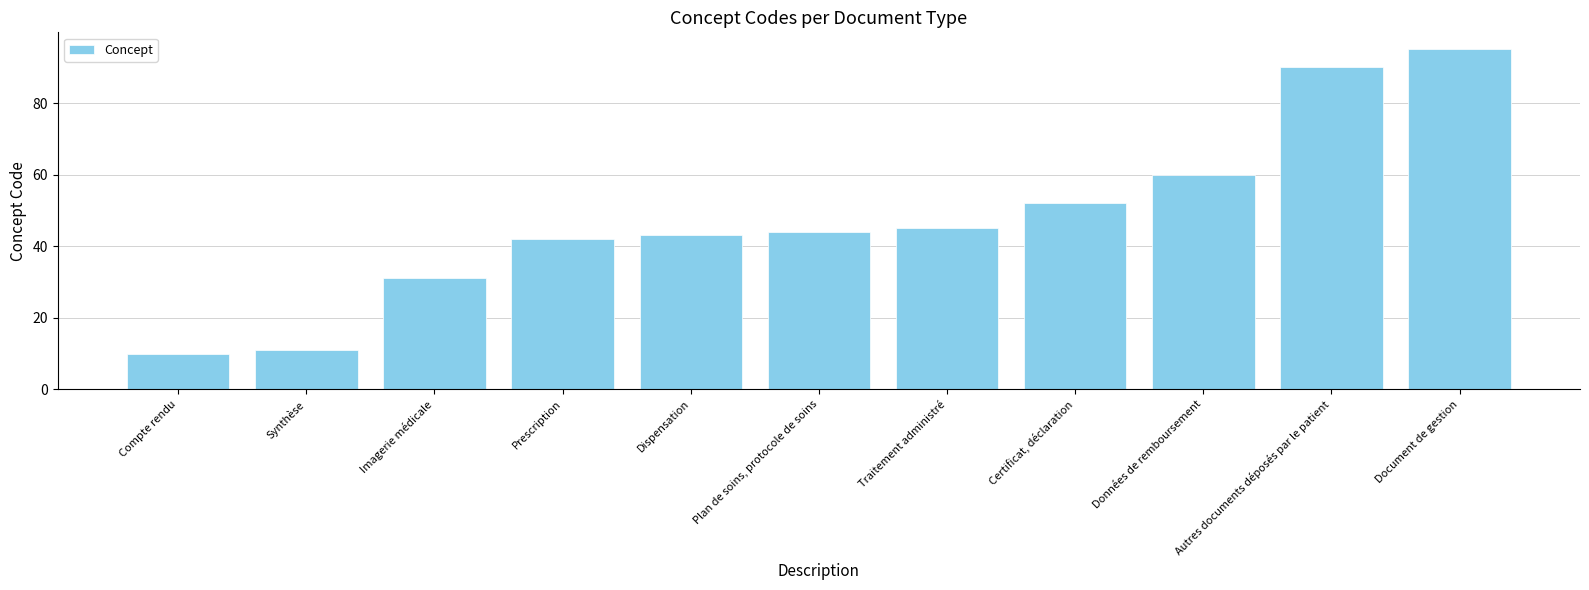

At which category does the chart reach its peak across all series?

Document de gestion